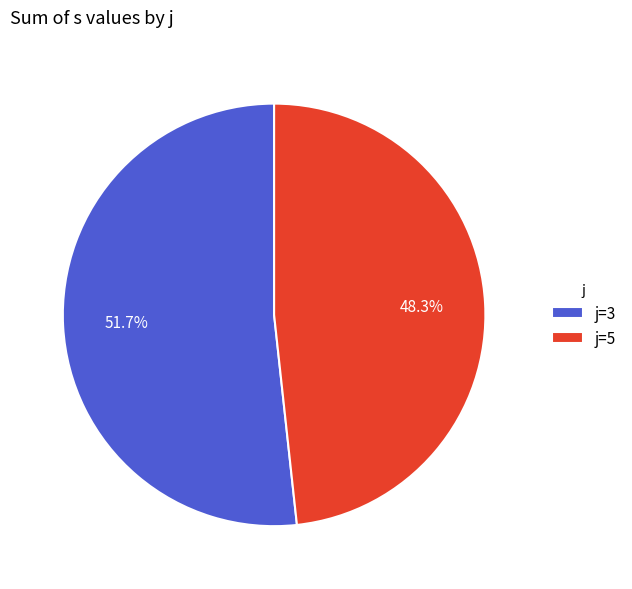

What is the smallest slice in the pie chart?

j=5